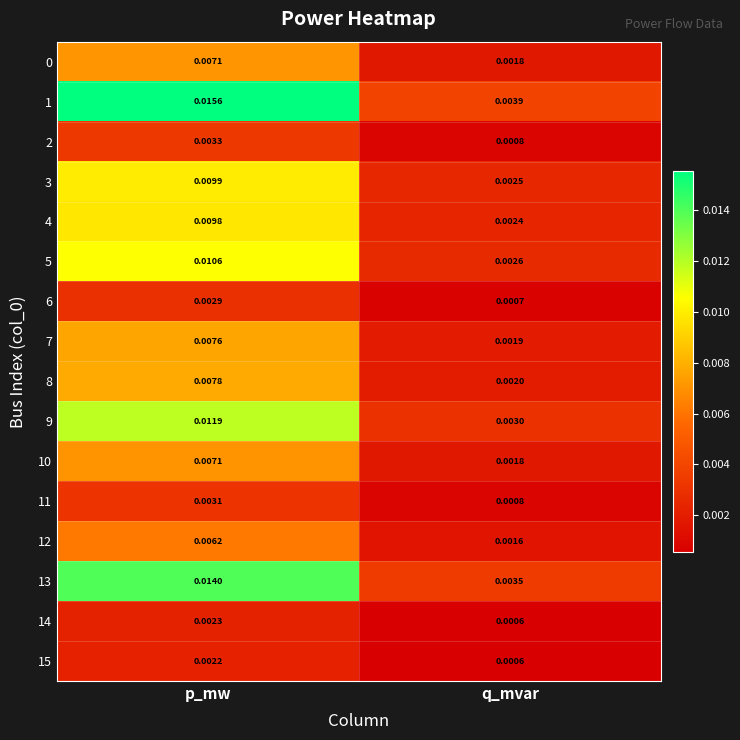

List the labels in order of 13 value, largest first.

p_mw, q_mvar